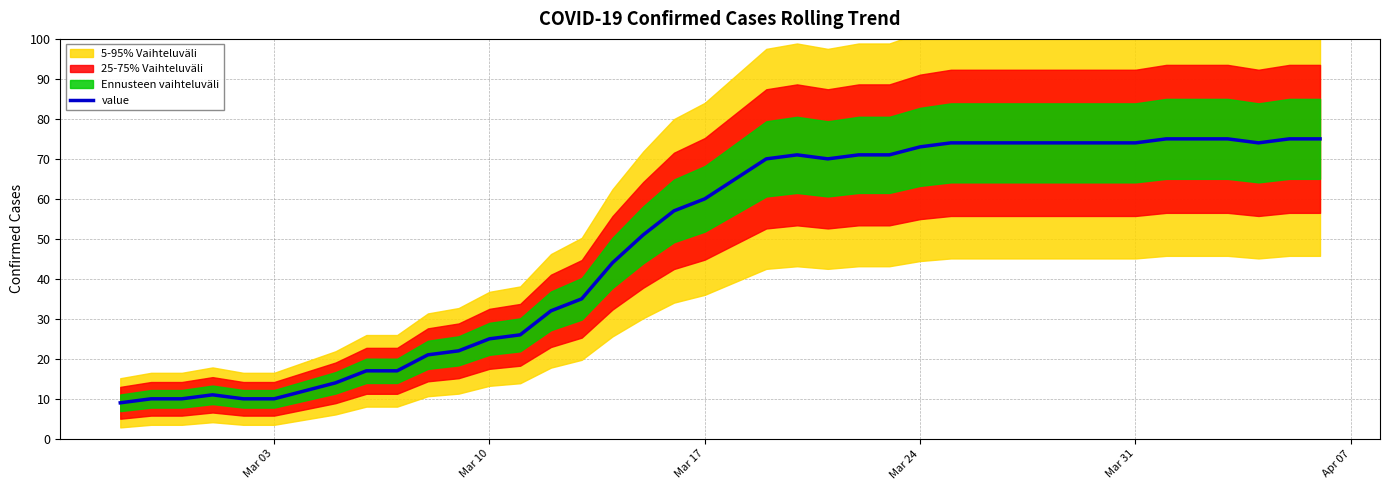

True or false: there are more than 0 points higher than both neighbors.

True